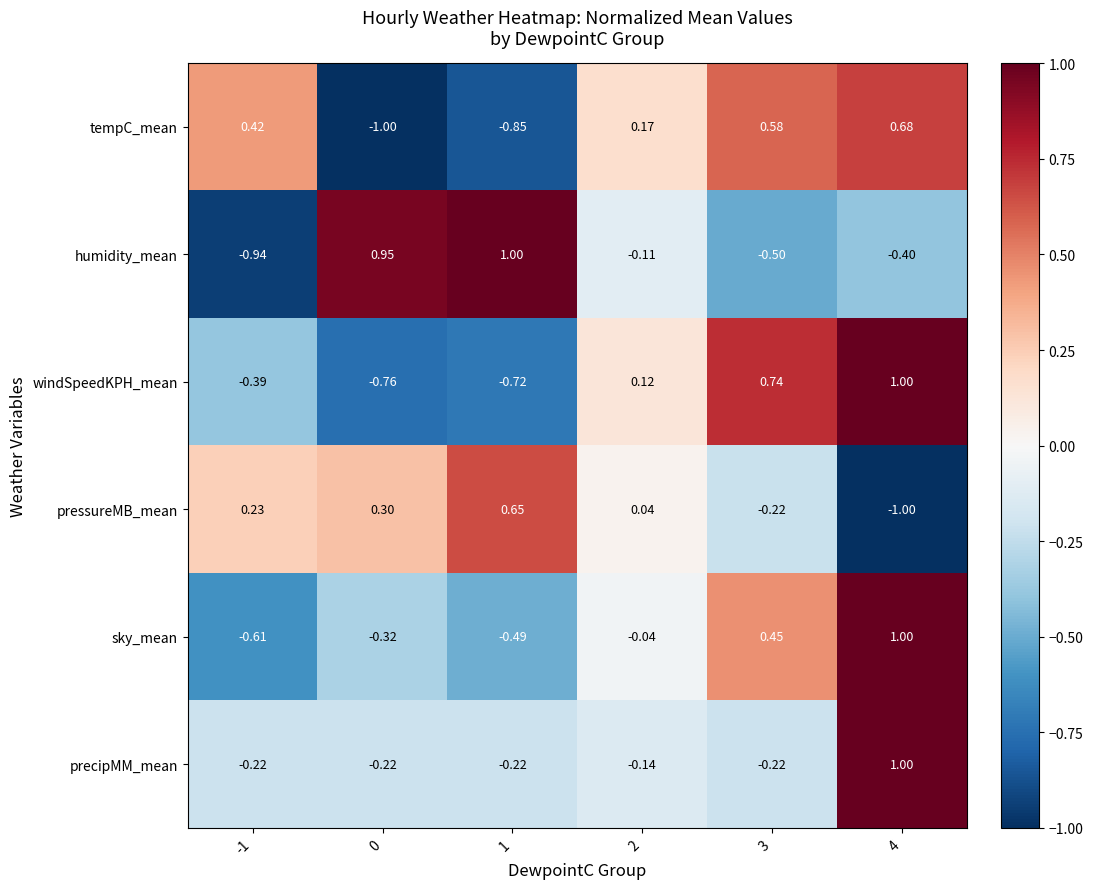

At 1, list the series in order from smallest to largest.

tempC_mean, windSpeedKPH_mean, sky_mean, precipMM_mean, pressureMB_mean, humidity_mean